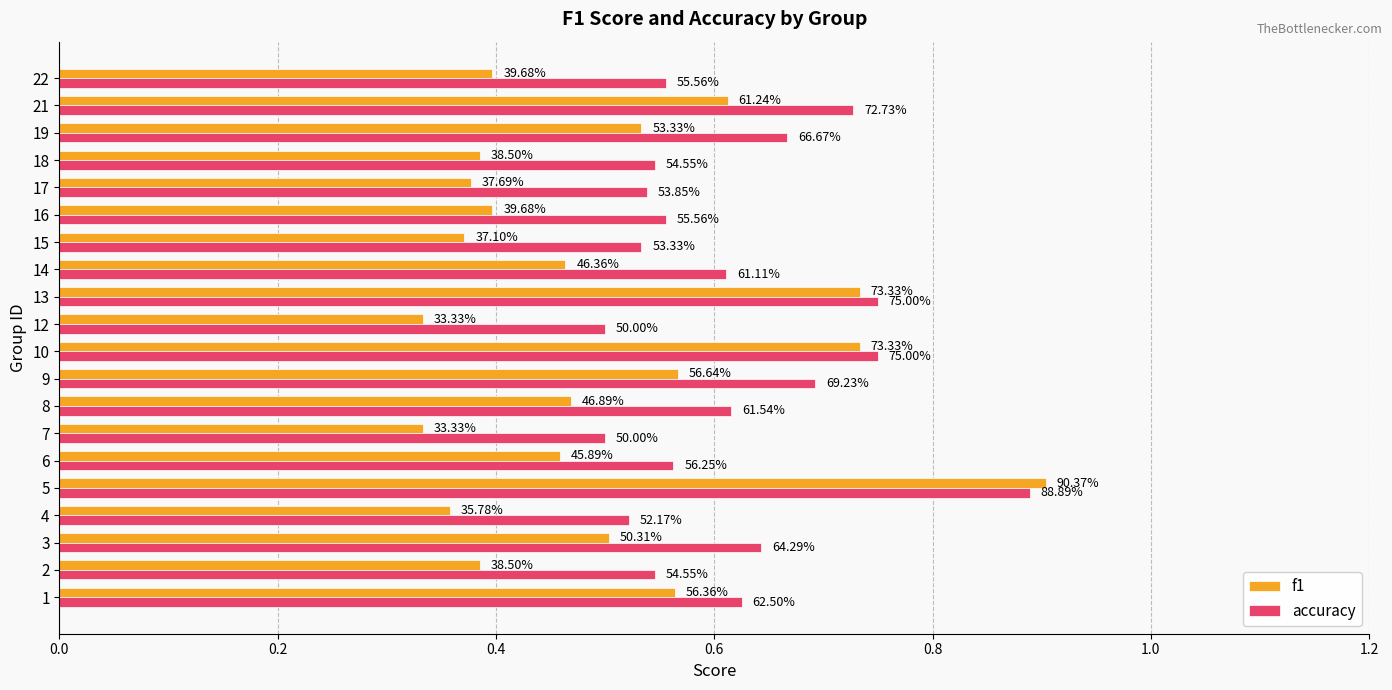

What are all the series names shown in the legend?

f1, accuracy